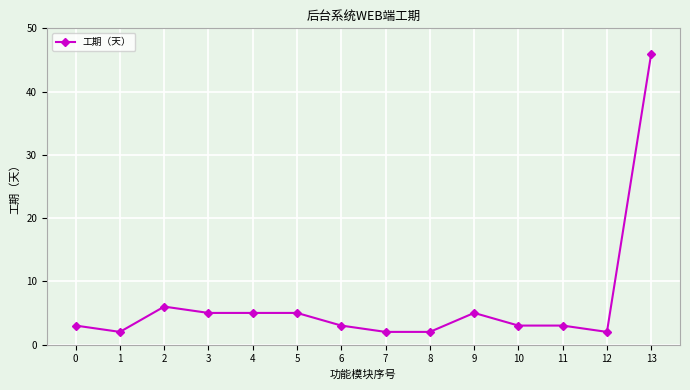

Which has a higher value, 4 or 8?

4